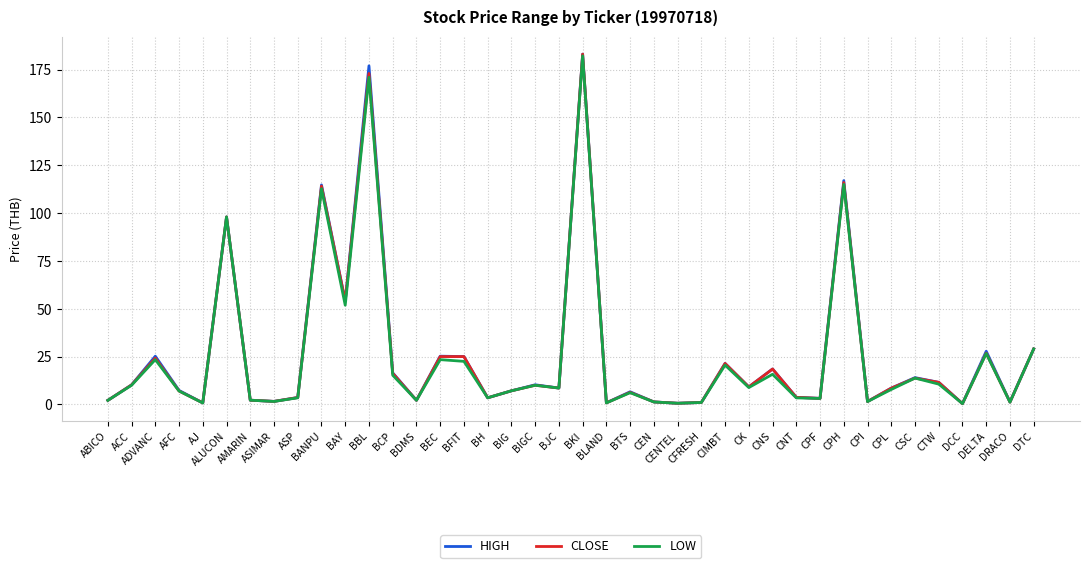

What position from the right is BH?

24